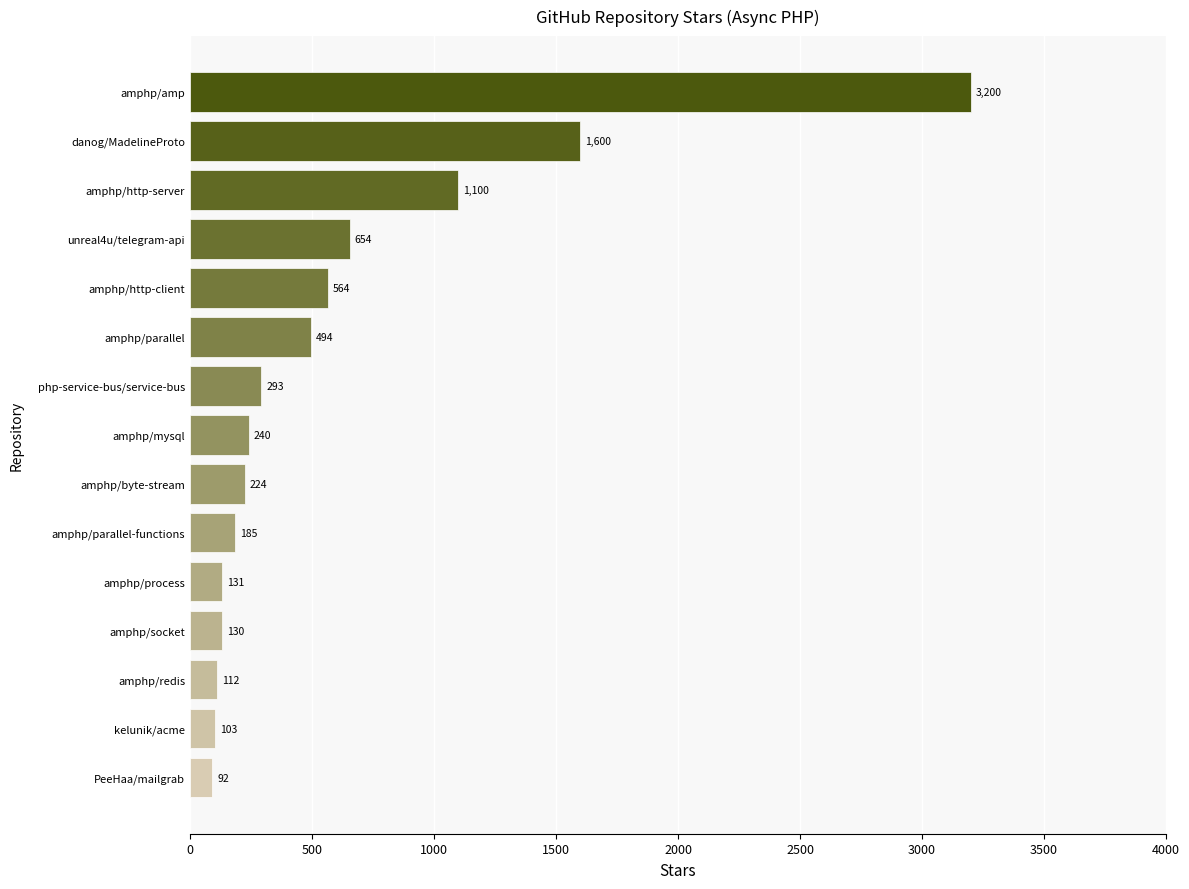

Count the number of categories in the chart.

15